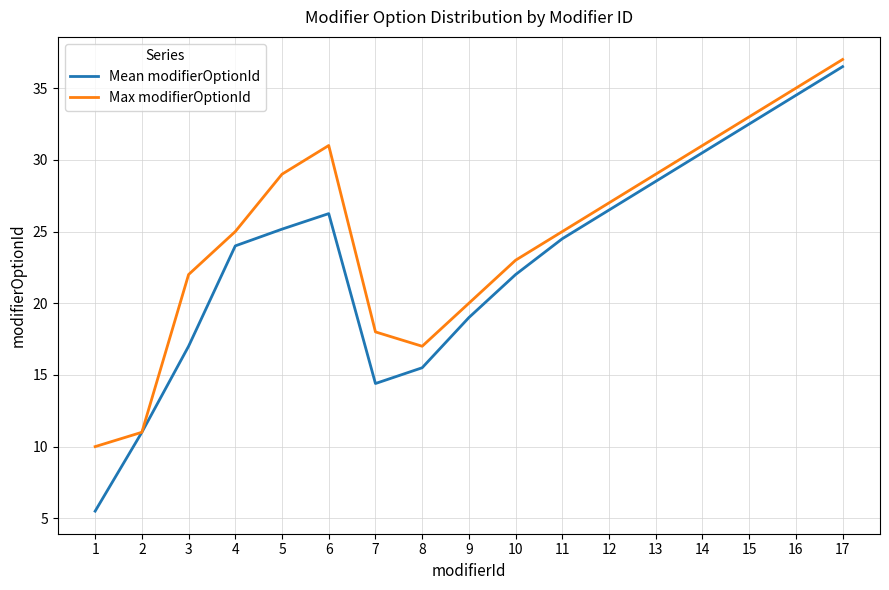

Which category has the highest value in the Mean modifierOptionId series?

17